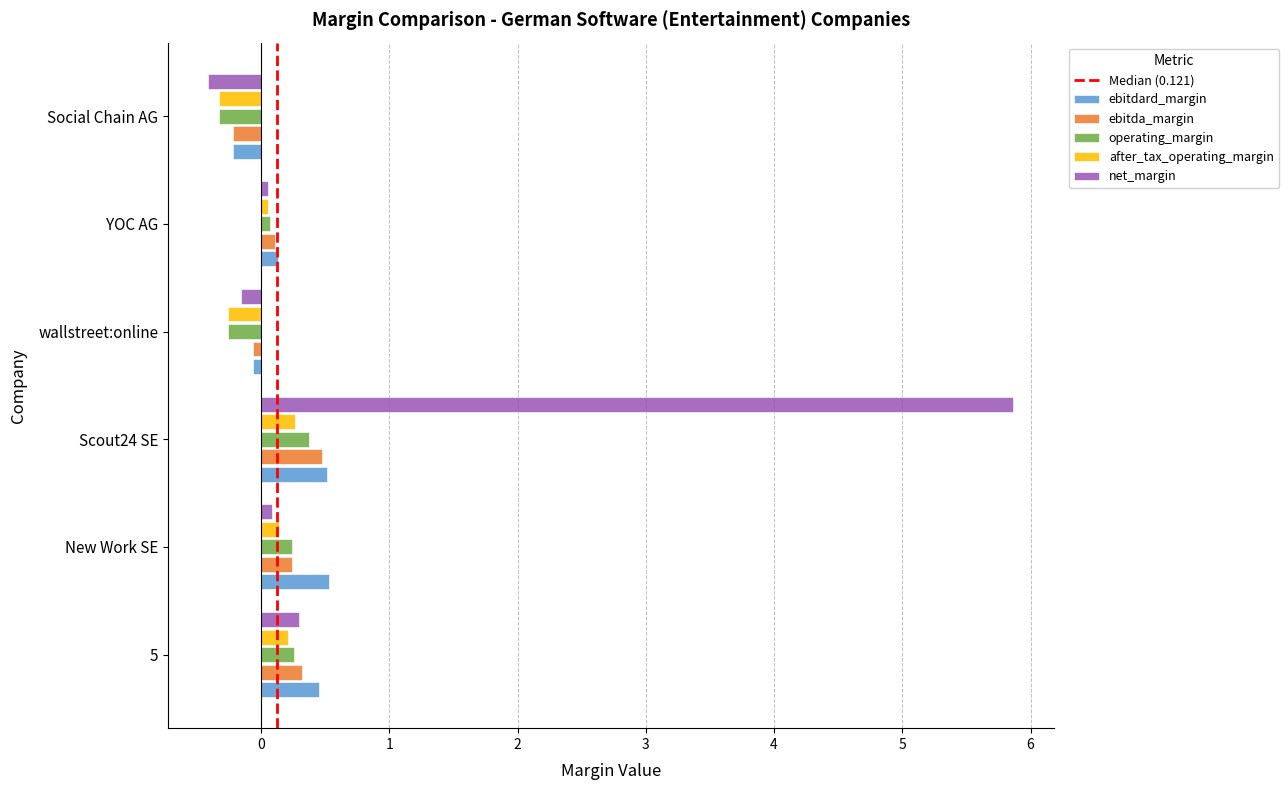

Between Scout24 SE and YOC AG, which series saw the biggest shift?

net_margin